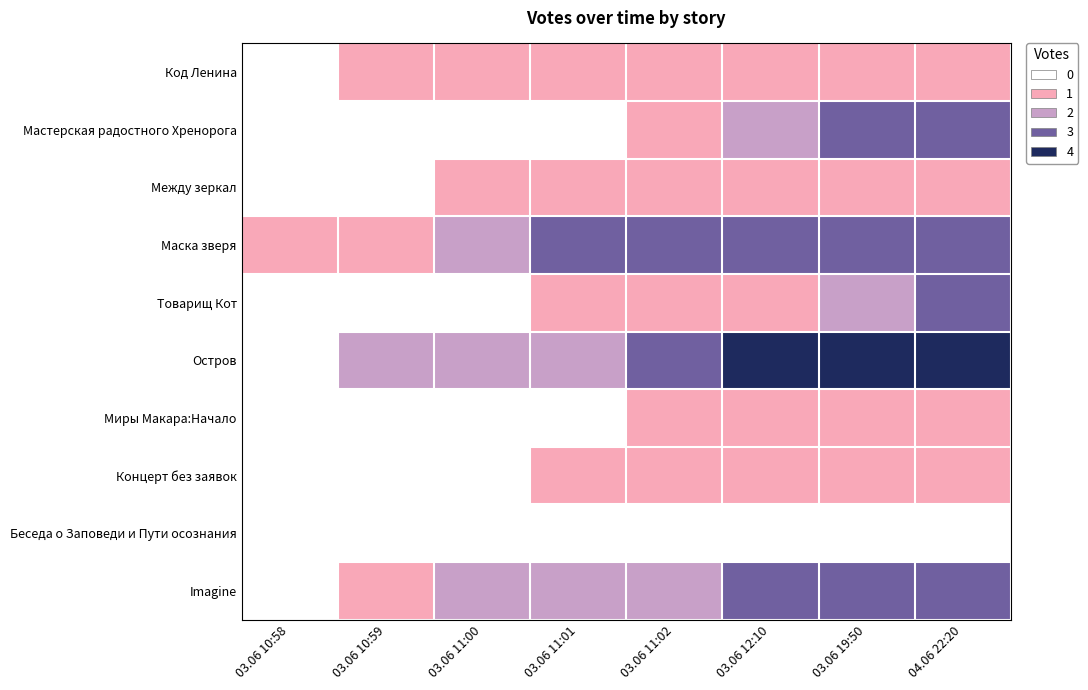

What is the total value across all series at 03.06 10:58?

1